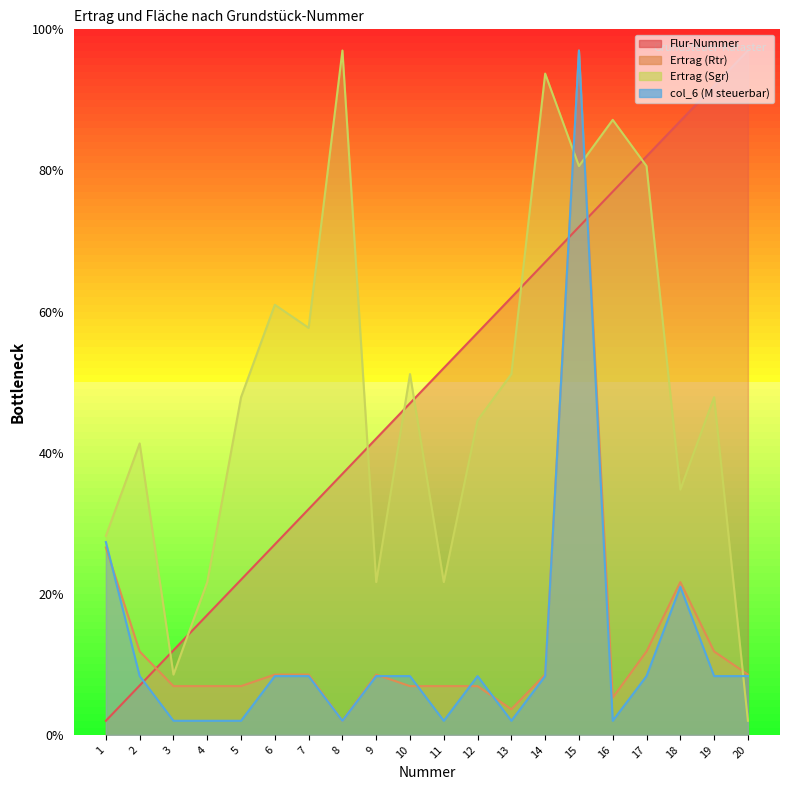

Reading right to left, transcribe all the data shown in this chart.

Flur-Nummer: 20=97.0	19=92.0	18=87.0	17=82.0	16=77.0	15=72.0	14=67.0	13=62.0	12=57.0	11=52.0	10=47.0	9=42.0	8=37.0	7=32.0	6=27.0	5=22.0	4=17.0	3=12.0	2=7.0	1=2.0
Ertrag (Rtr): 20=8.6	19=11.8	18=21.7	17=11.8	16=5.3	15=97.0	14=8.6	13=3.6	12=6.9	11=6.9	10=6.9	9=8.6	8=2.0	7=8.6	6=8.6	5=6.9	4=6.9	3=6.9	2=11.8	1=26.6
Ertrag (Sgr): 20=2.0	19=47.9	18=34.8	17=80.6	16=87.2	15=80.6	14=93.7	13=51.1	12=44.6	11=21.7	10=51.1	9=21.7	8=97.0	7=57.7	6=61.0	5=47.9	4=21.7	3=8.6	2=41.3	1=28.2
col_6 (M steuerbar): 20=8.3	19=8.3	18=21.0	17=8.3	16=2.0	15=97.0	14=8.3	13=2.0	12=8.3	11=2.0	10=8.3	9=8.3	8=2.0	7=8.3	6=8.3	5=2.0	4=2.0	3=2.0	2=8.3	1=27.3